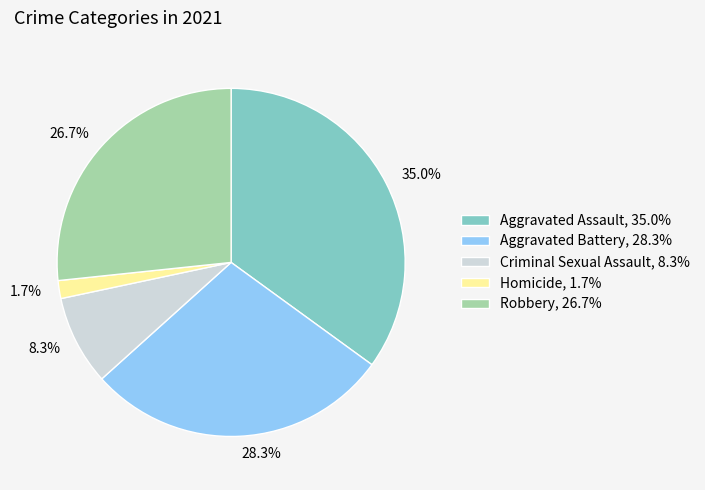

To the nearest percent, what percentage of the pie is Robbery?

27%